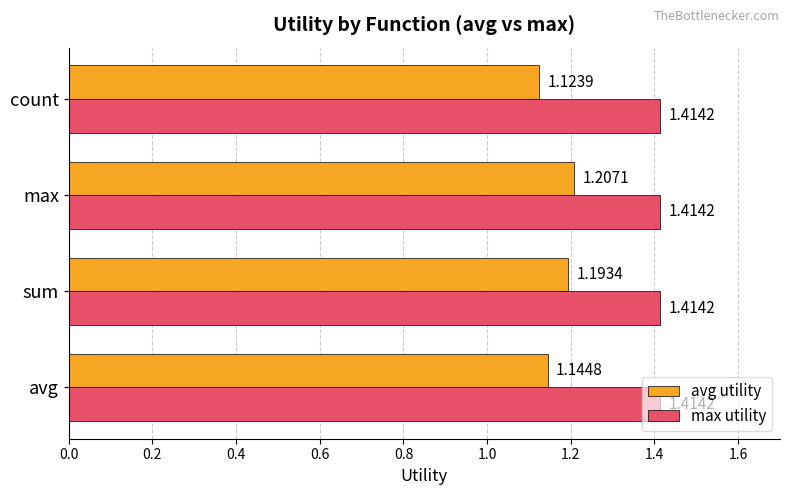

Which series has the widest spread of values?

avg utility